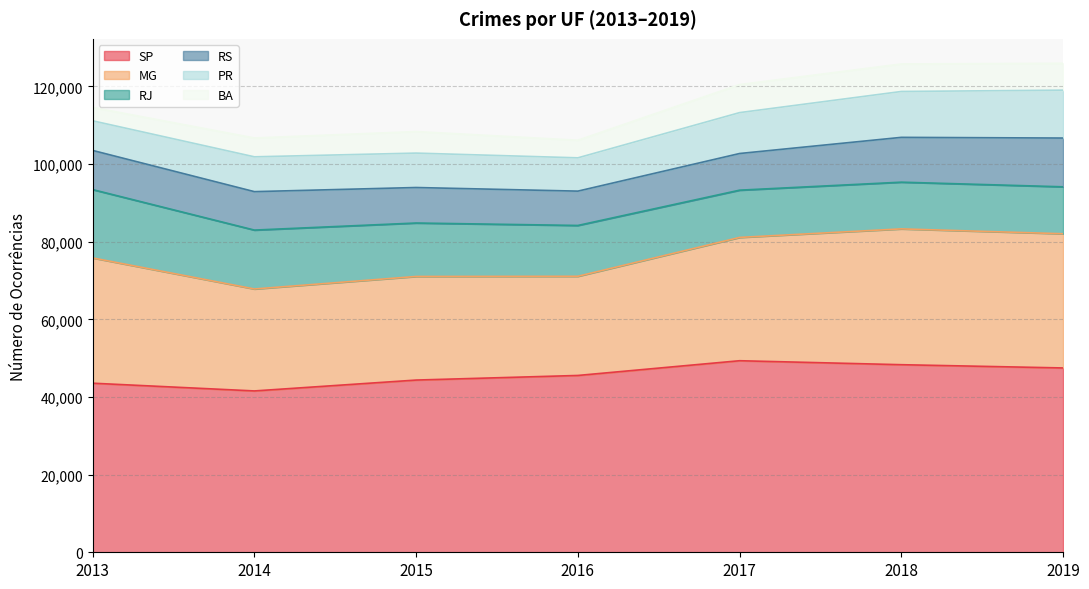

Does the chart have visible grid lines?

Yes